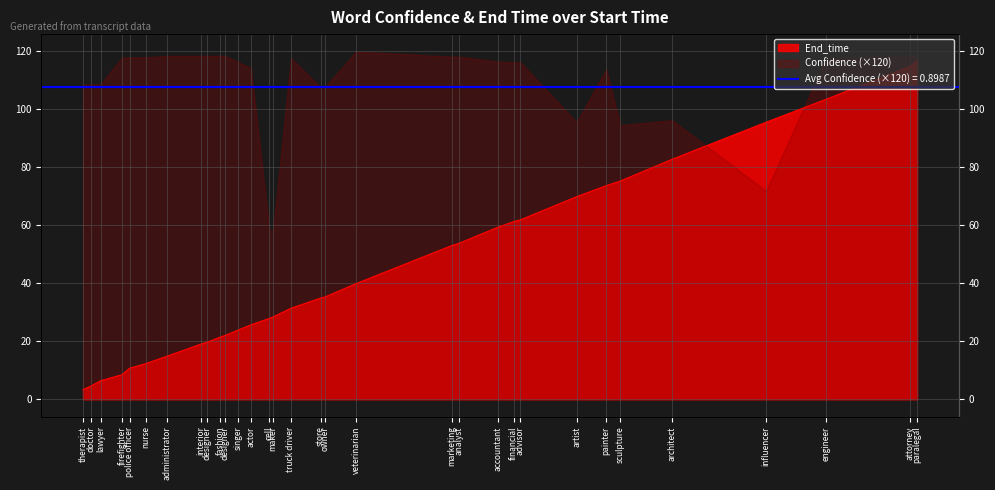

What is the change in value from cell to artist?

+42.0